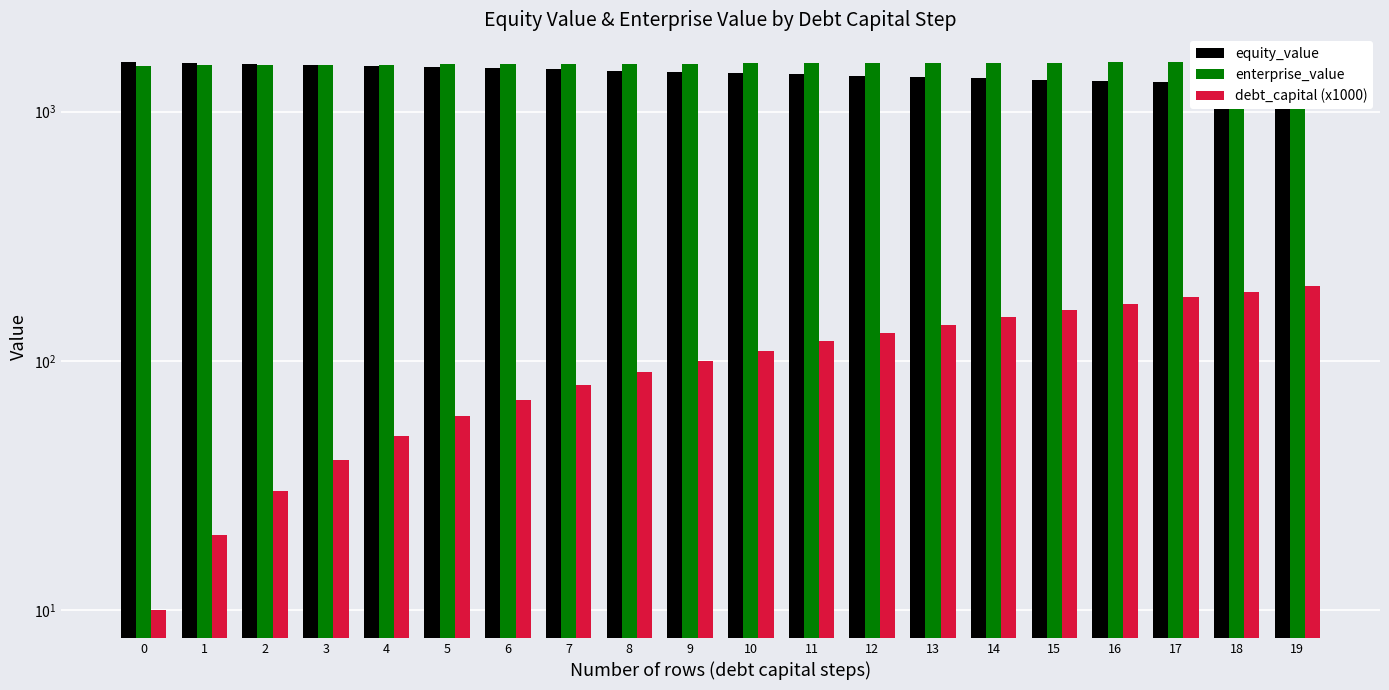

What is the total value across all series at 10?

3100.6